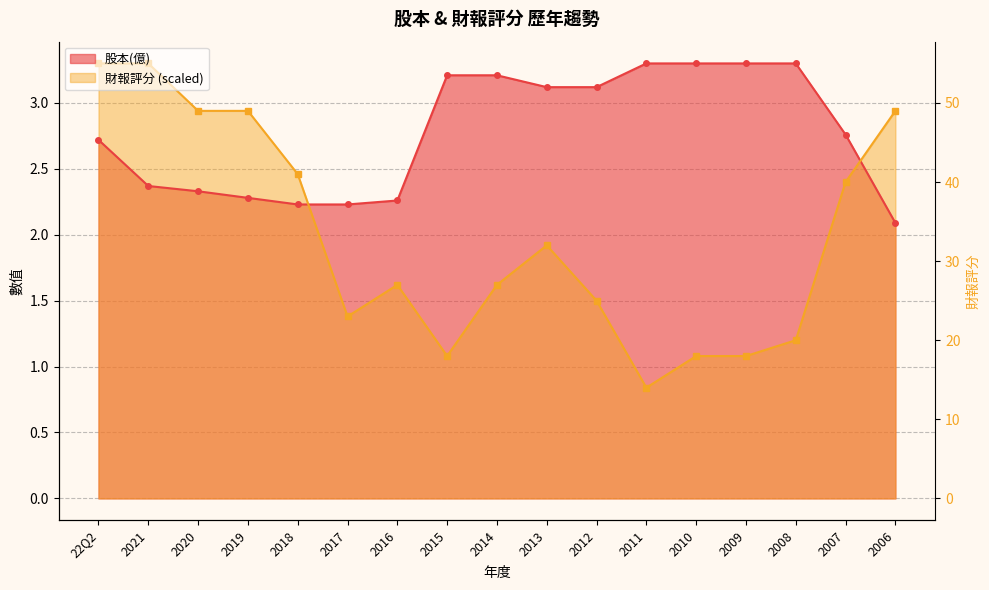

Which series has the largest total across all categories?

股本(億)